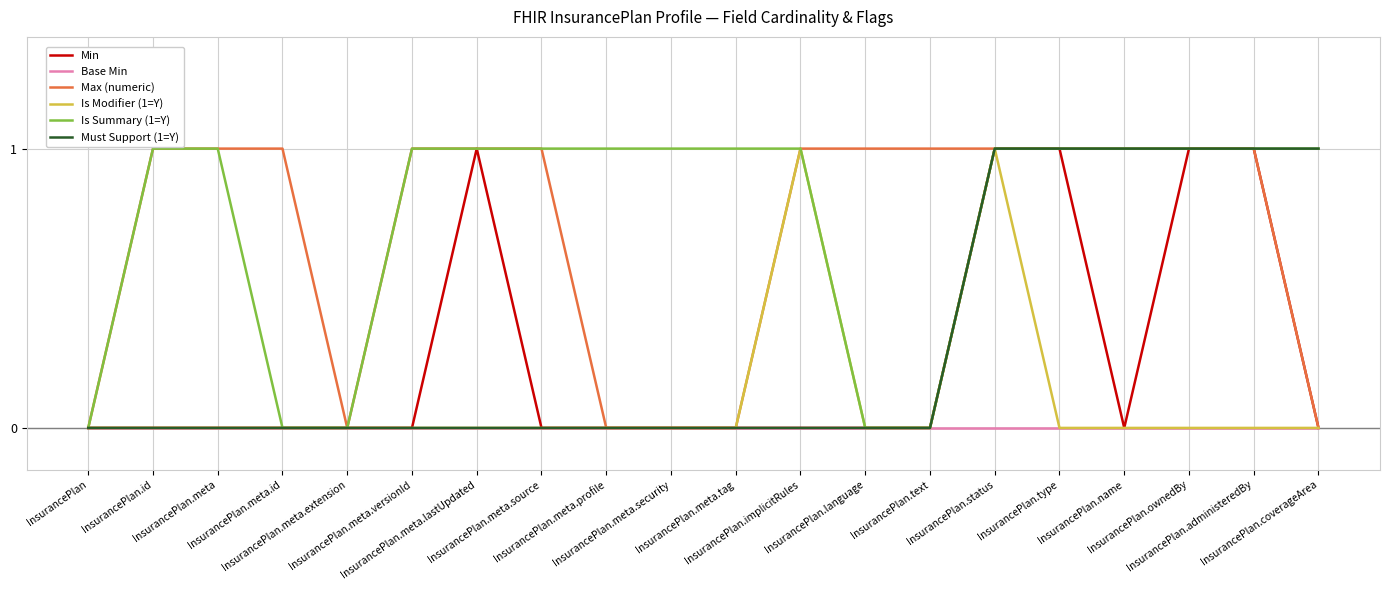

The Max (numeric) series shows 1 at InsurancePlan.implicitRules. True or false?

True